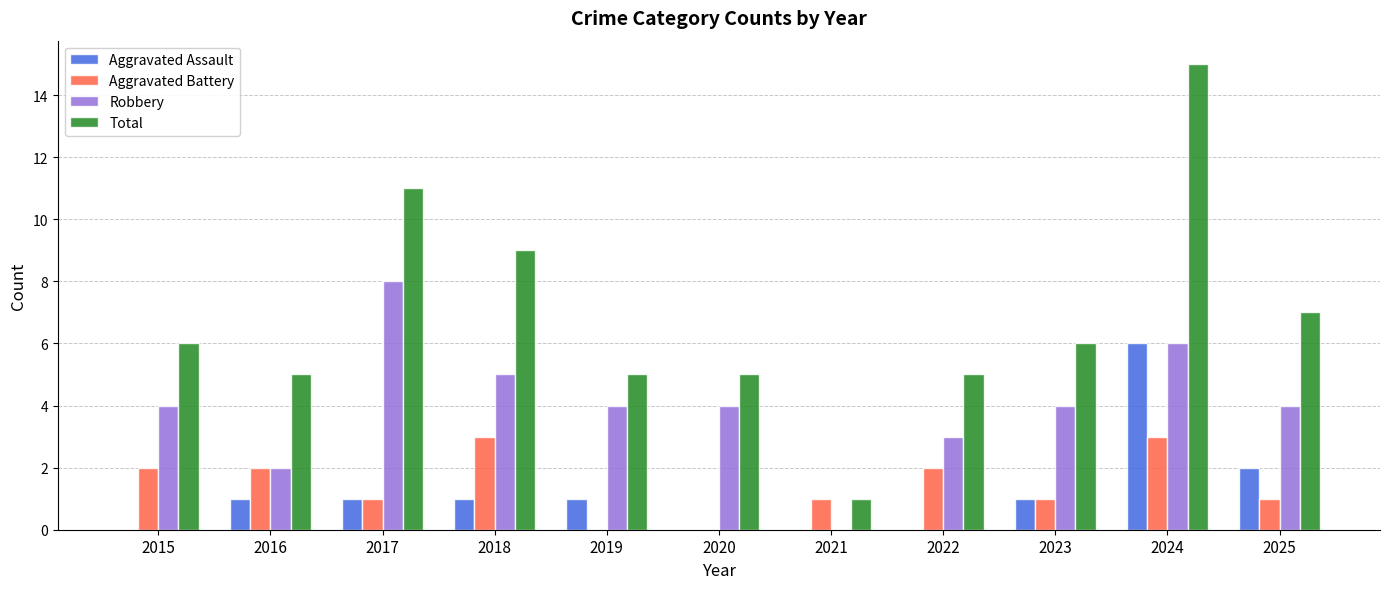

How many distinct data groups are displayed?

4